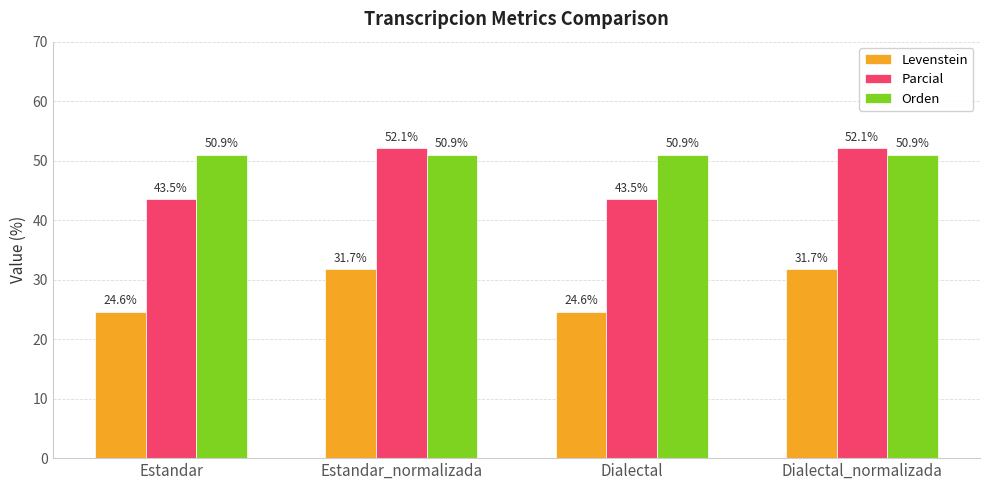

Reading right to left, transcribe all the data shown in this chart.

Levenstein: 31.7	24.6	31.7	24.6
Parcial: 52.1	43.5	52.1	43.5
Orden: 50.9	50.9	50.9	50.9